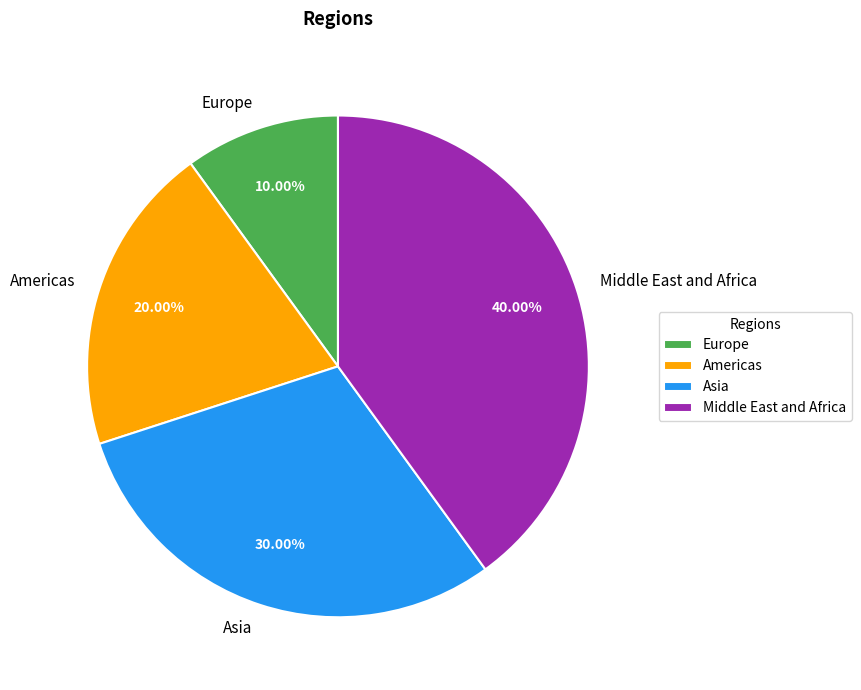

Which has a higher value, Europe or Middle East and Africa?

Middle East and Africa